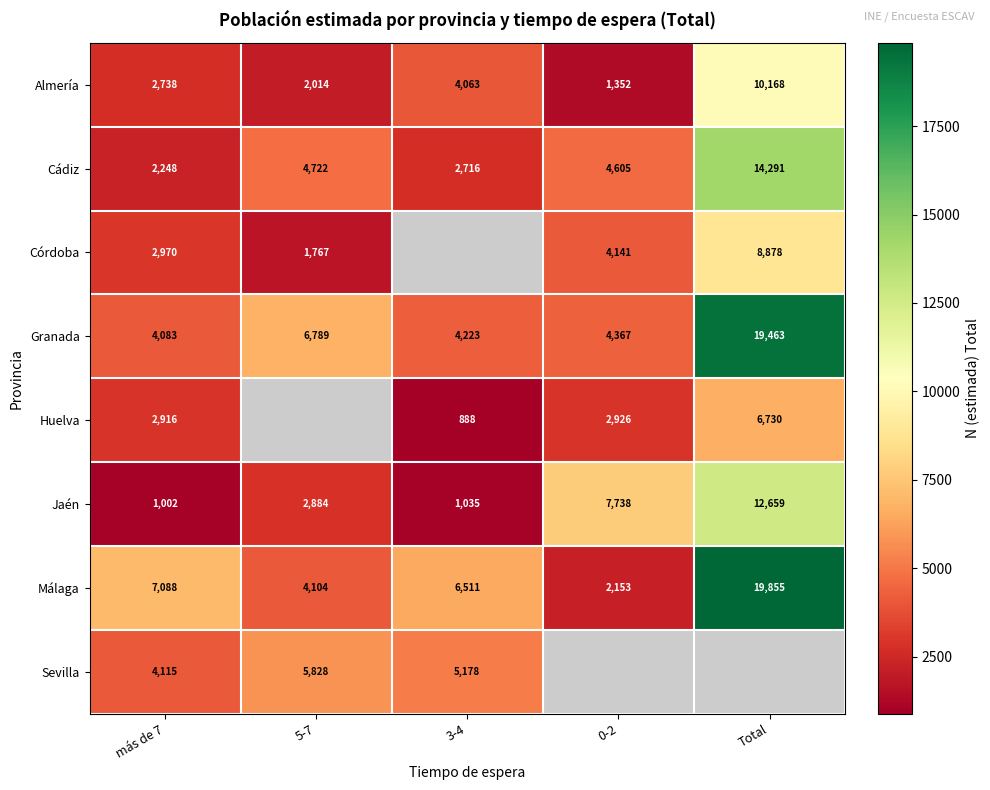

What is the total value across all series at más de 7?

27160